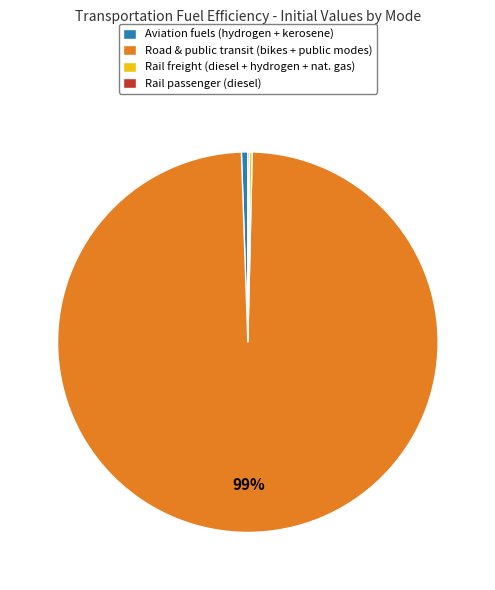

Which has a higher value, Aviation fuels (hydrogen + kerosene) or Road & public transit (bikes + public modes)?

Road & public transit (bikes + public modes)